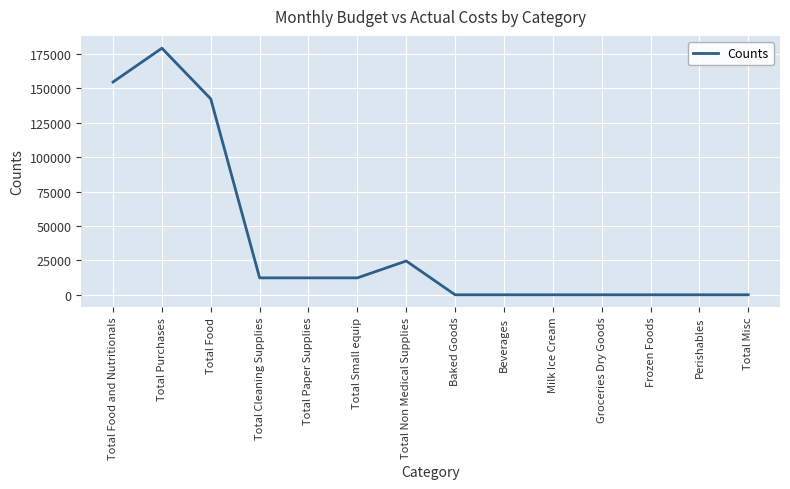

Is it true that the value at Perishables is 98834.7?

False